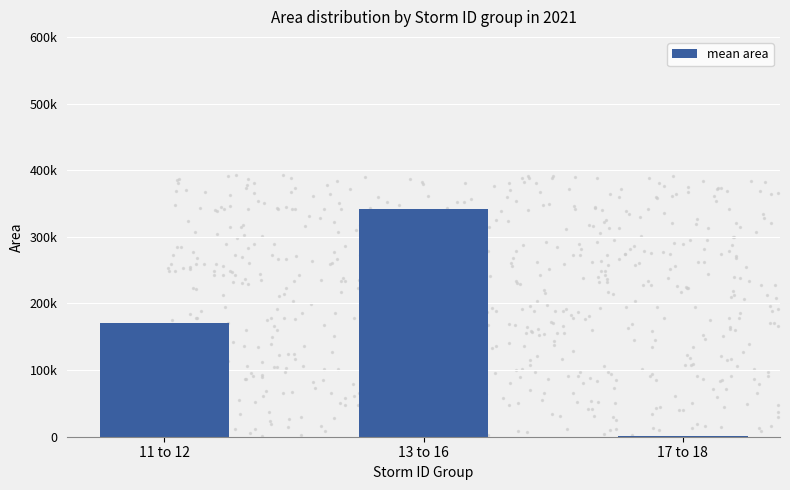

Approximately how many times larger is the value at 13 to 16 compared to 11 to 12?

2.0